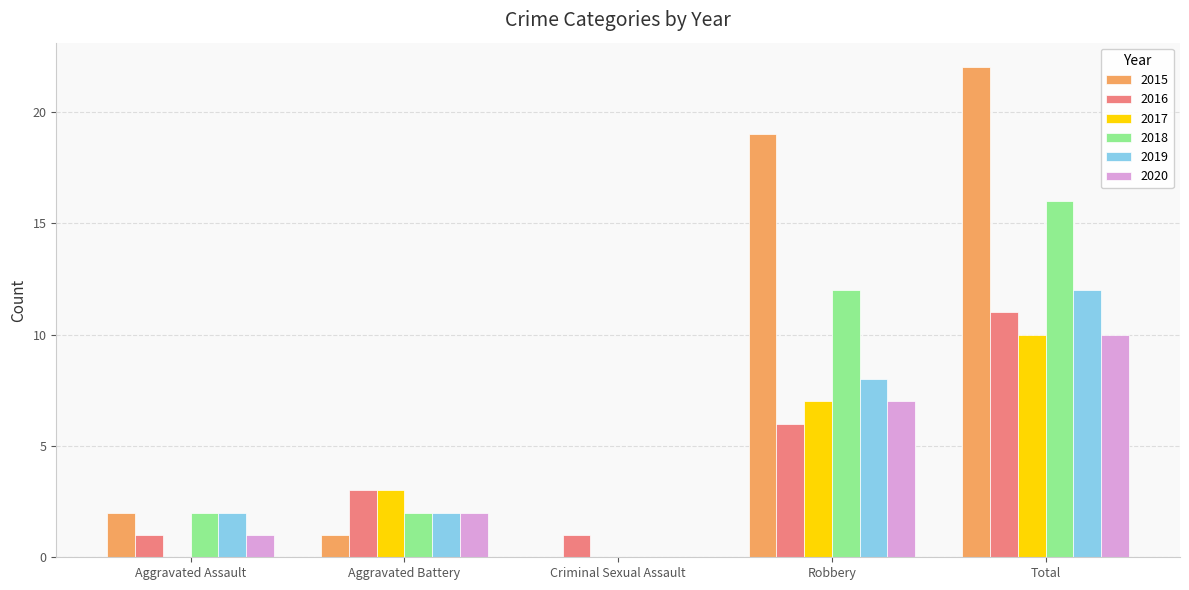

At which category is the sum across all series the highest?

Total